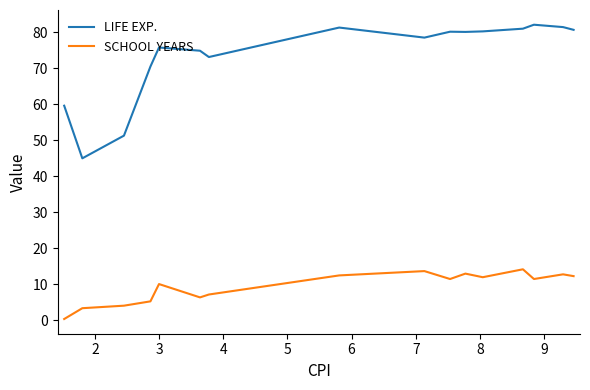

Which series has the largest total across all categories?

LIFE EXP.